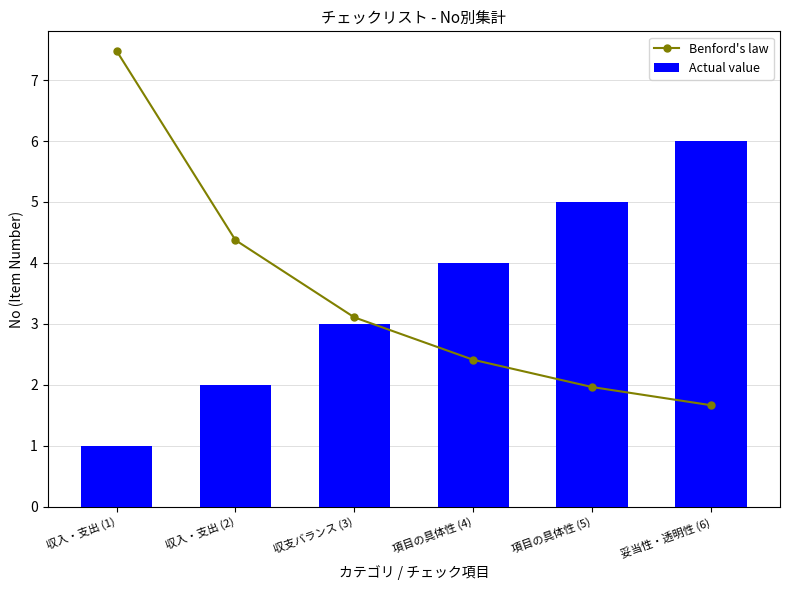

At how many categories does at least one series exceed 2?

6